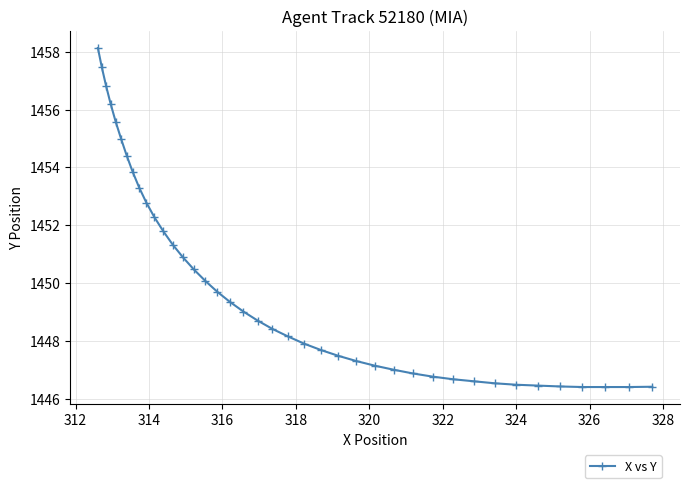

What is the value of the 31st point from the left?

1446.7